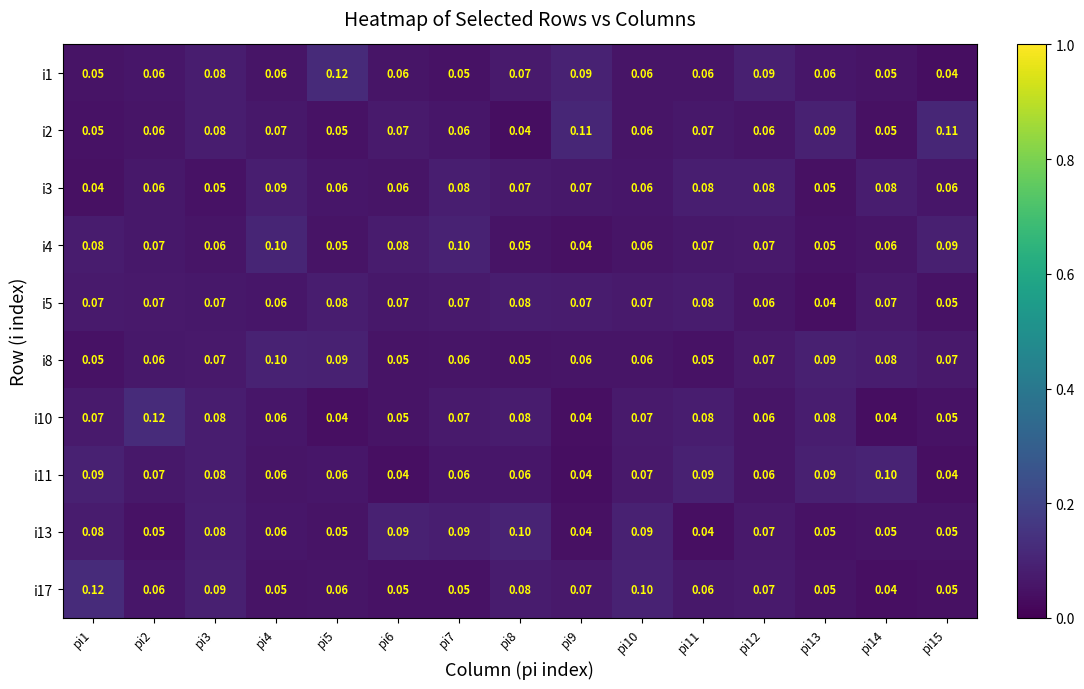

What is the difference between the highest and lowest values at pi8?

0.1